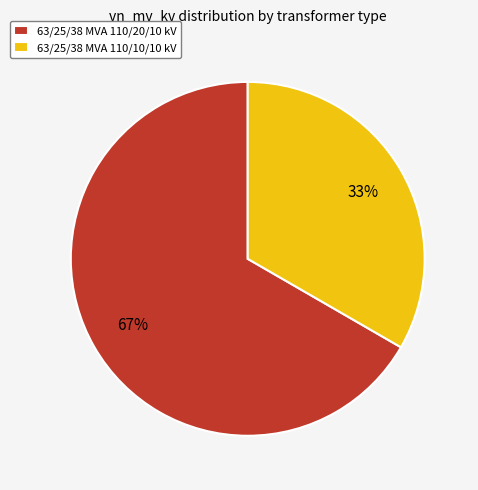

Which category accounts for the majority?

63/25/38 MVA 110/20/10 kV